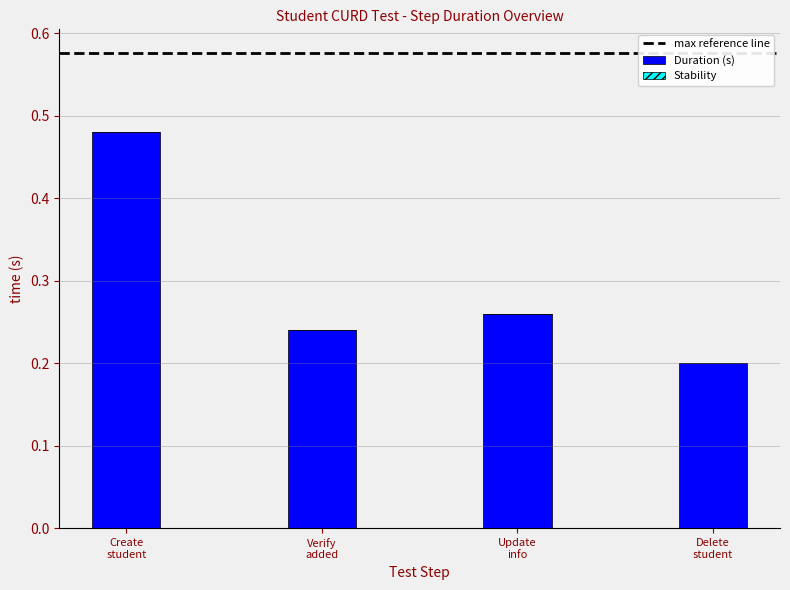

What is the sum of all values?

1.2